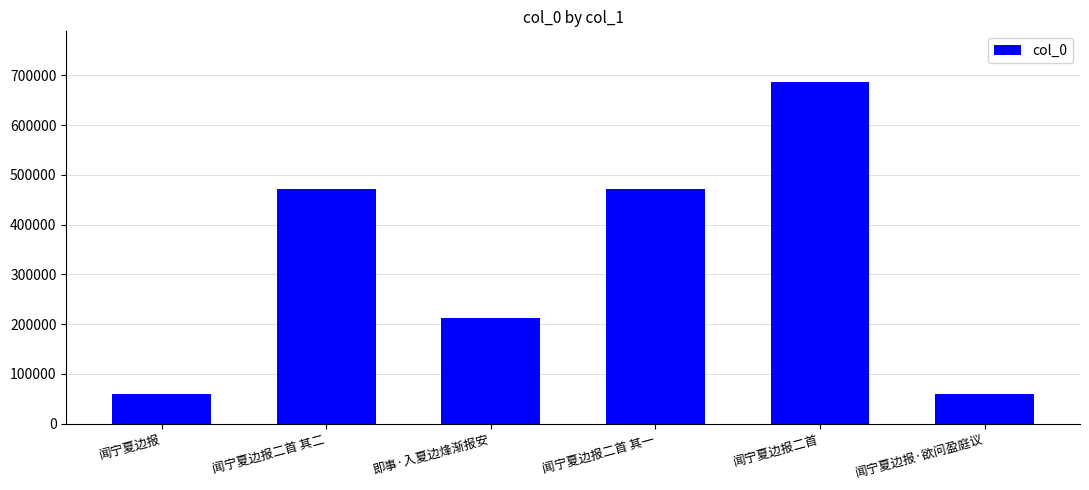

What is the change in value from 即事·入夏边烽渐报安 to 闻宁夏边报二首 其一?

+260481